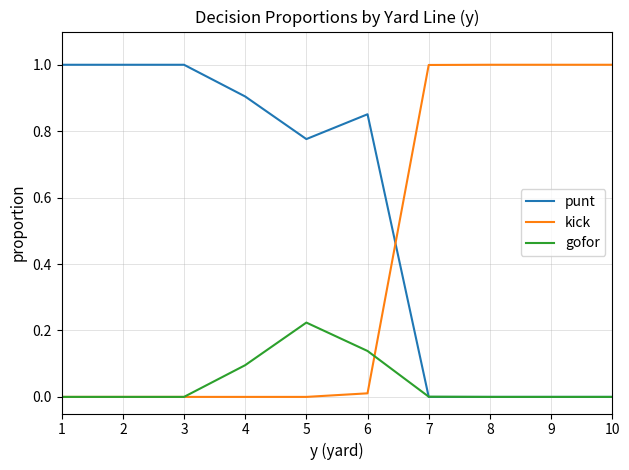

Rank the series at 4 from lowest to highest value.

kick, gofor, punt